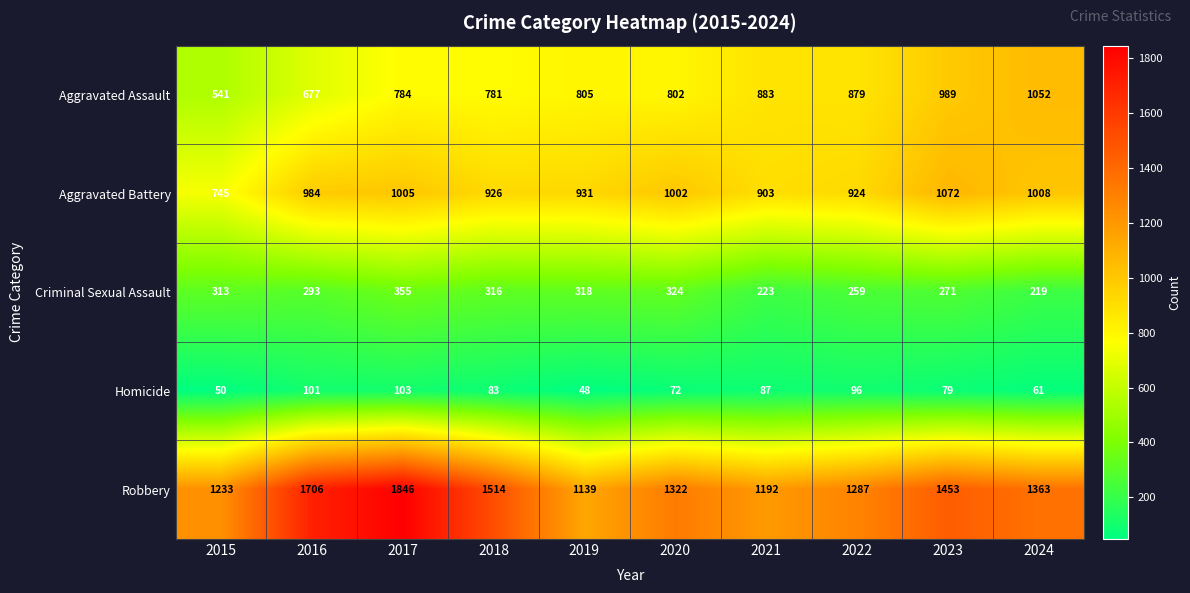

What is the total value across all series at 2021?

3288